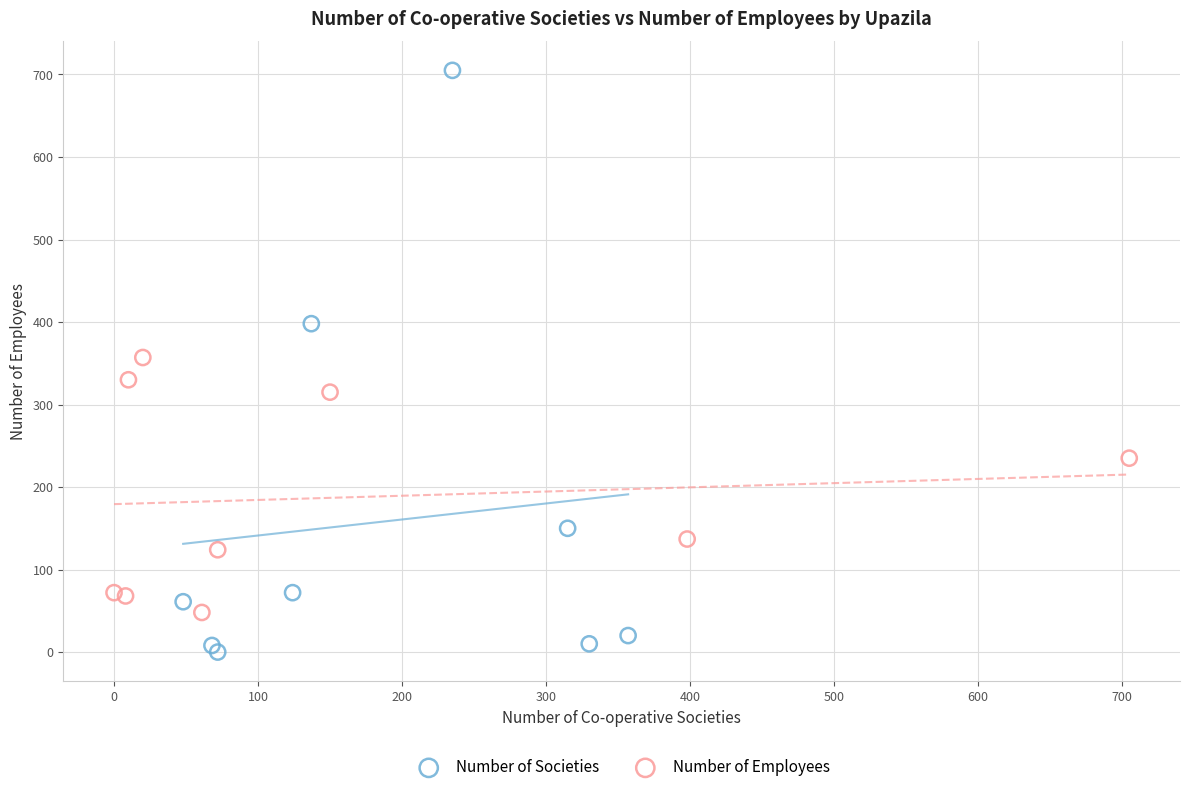

What are all the series names shown in the legend?

Number of Societies, Number of Employees